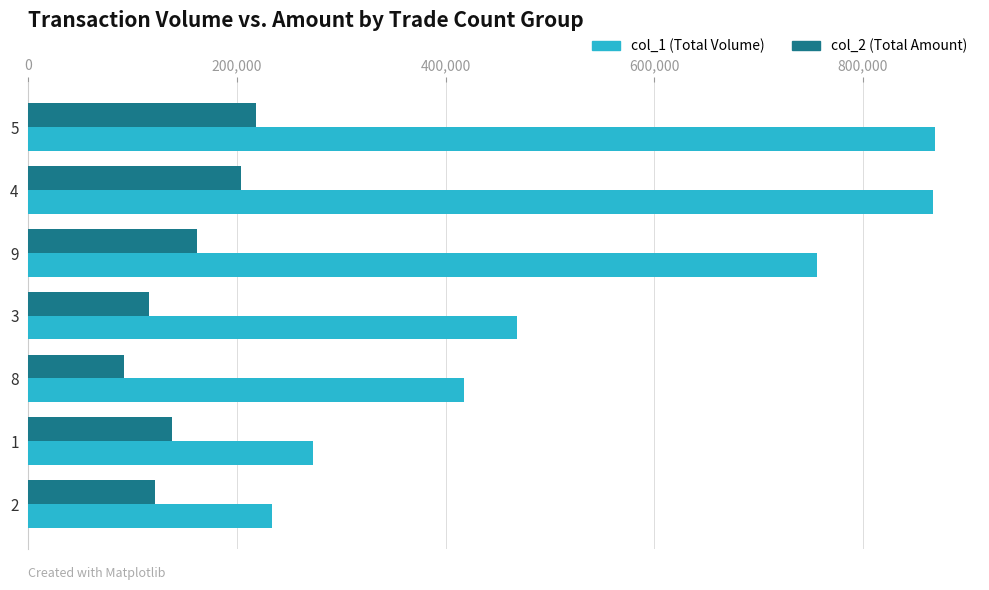

What is the spread (max minus min) of values at 1?

135320